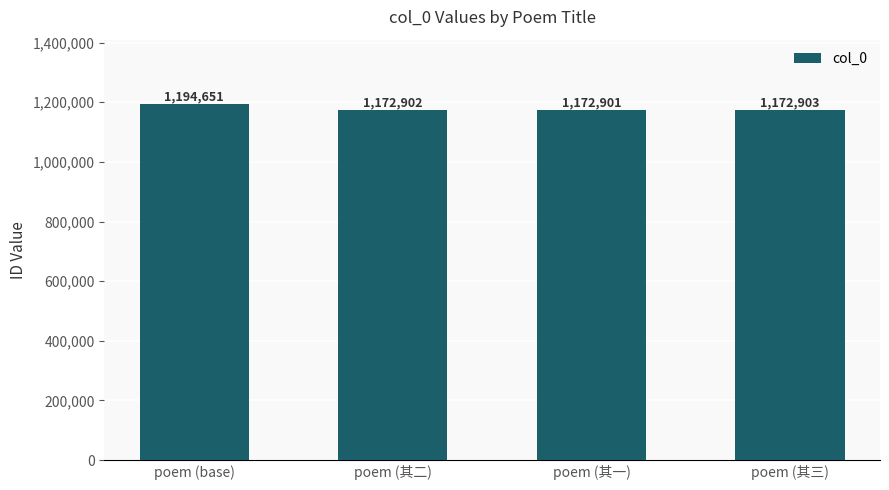

List the labels in order of value, smallest first.

poem (其一), poem (其二), poem (其三), poem (base)